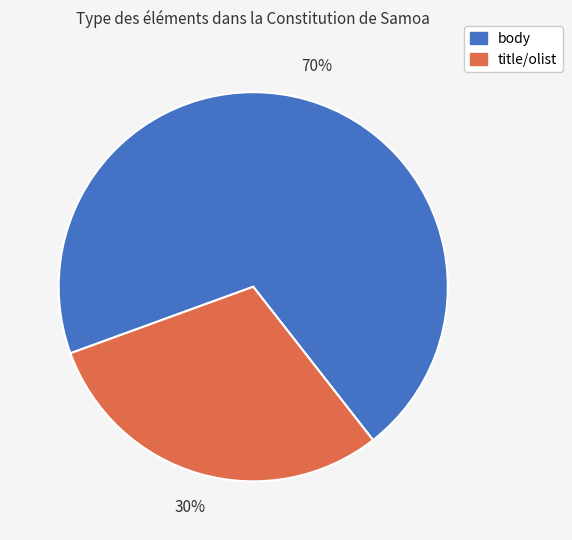

Is there any slice that represents more than half of the pie?

Yes